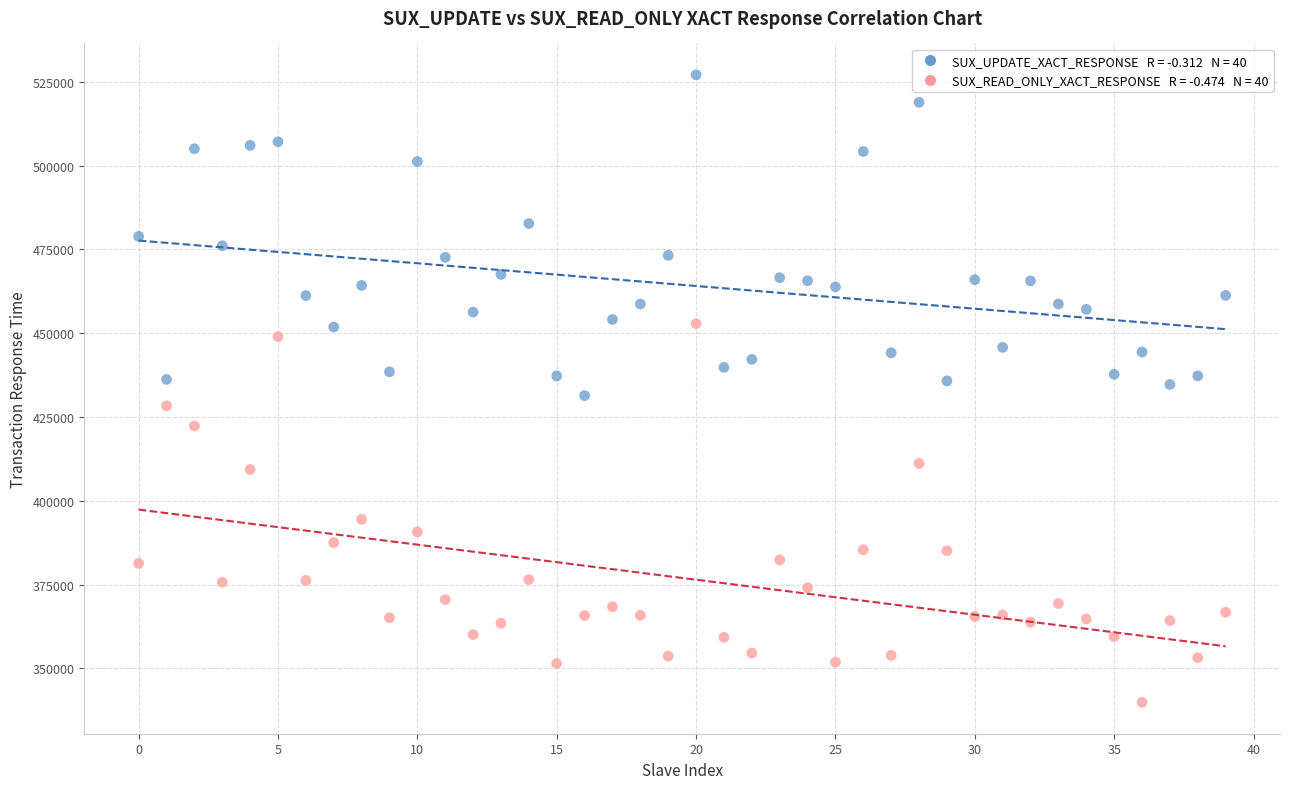

Across all data points, what is the range of Y values (max minus min)?

187252.4